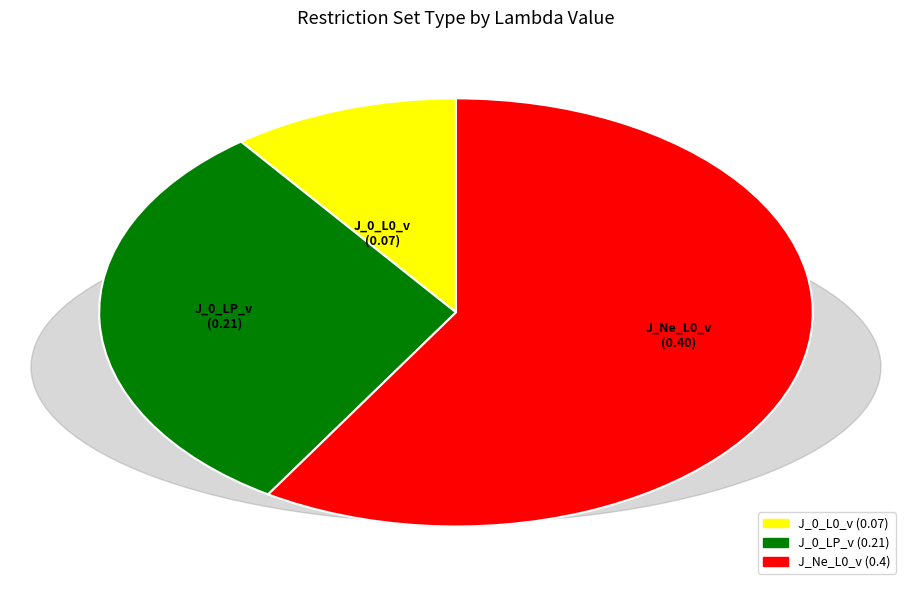

How many segments does this pie chart have?

3